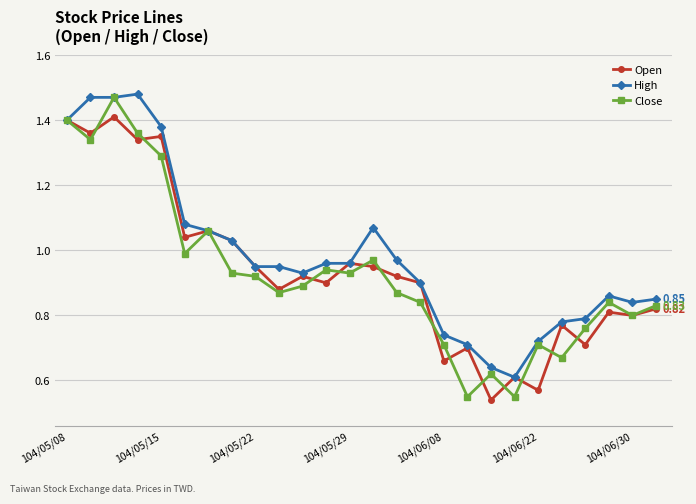

How many lines are shown in the chart?

3